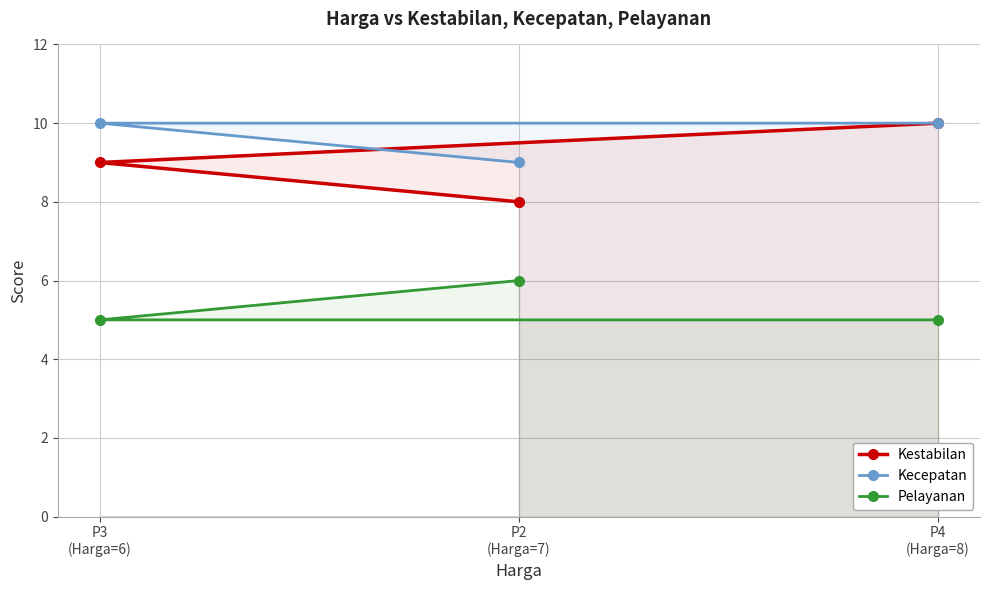

Count the Kecepatan values in the range 9 to 10.

3